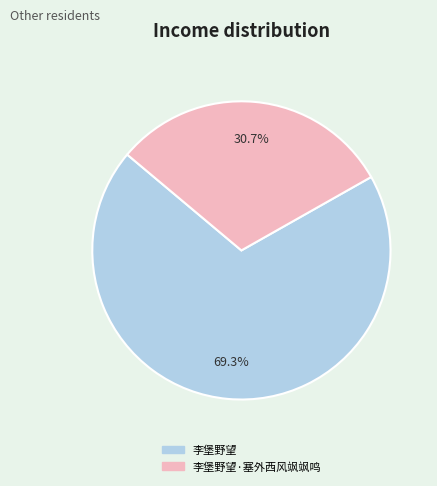

How many slices are in this pie chart?

2